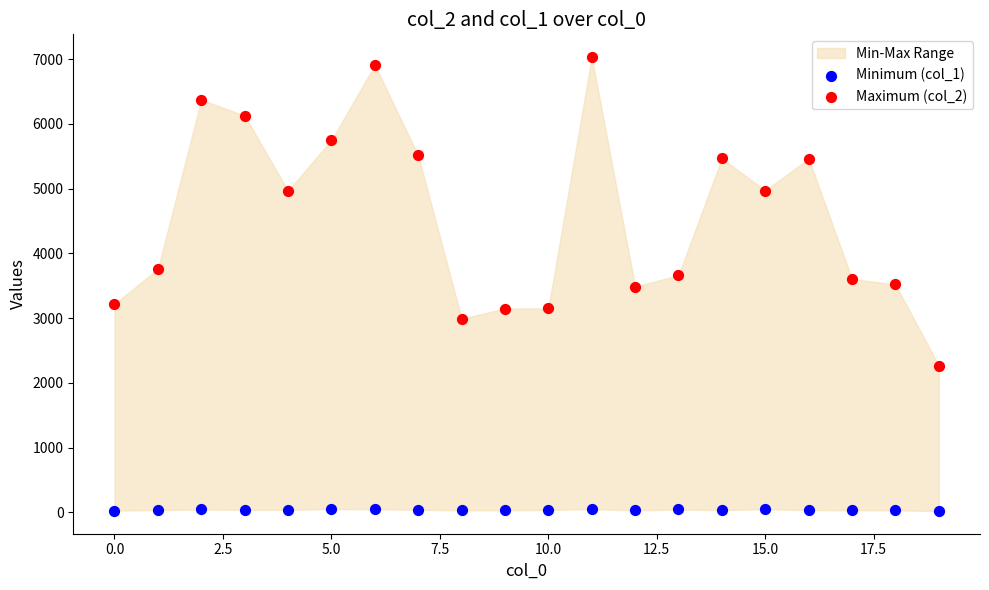

Which series contains the highest Y value?

Maximum (col_2)